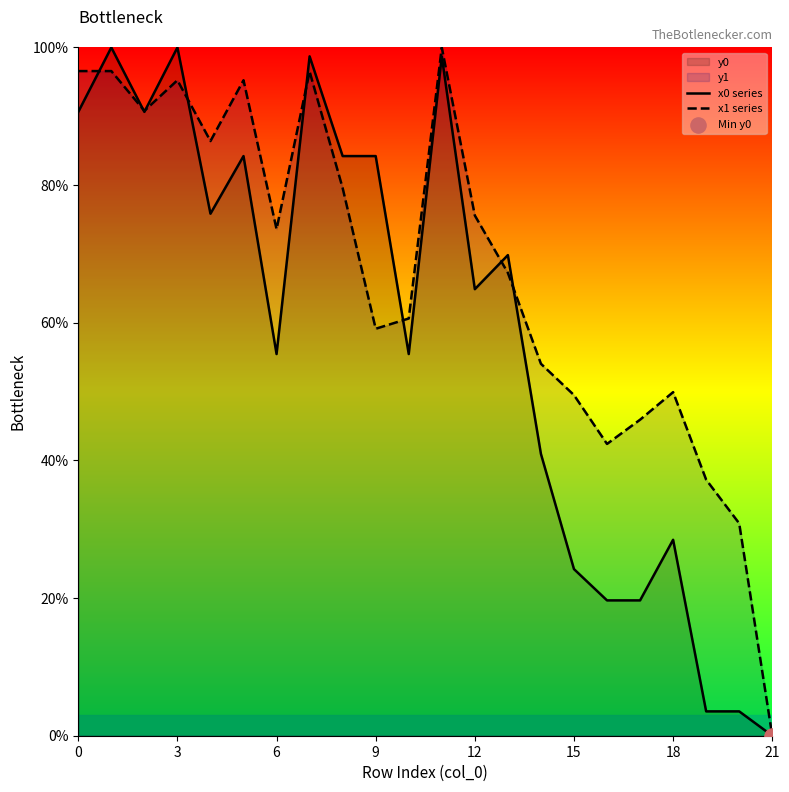

What is the total value across all series at 8?

163.8